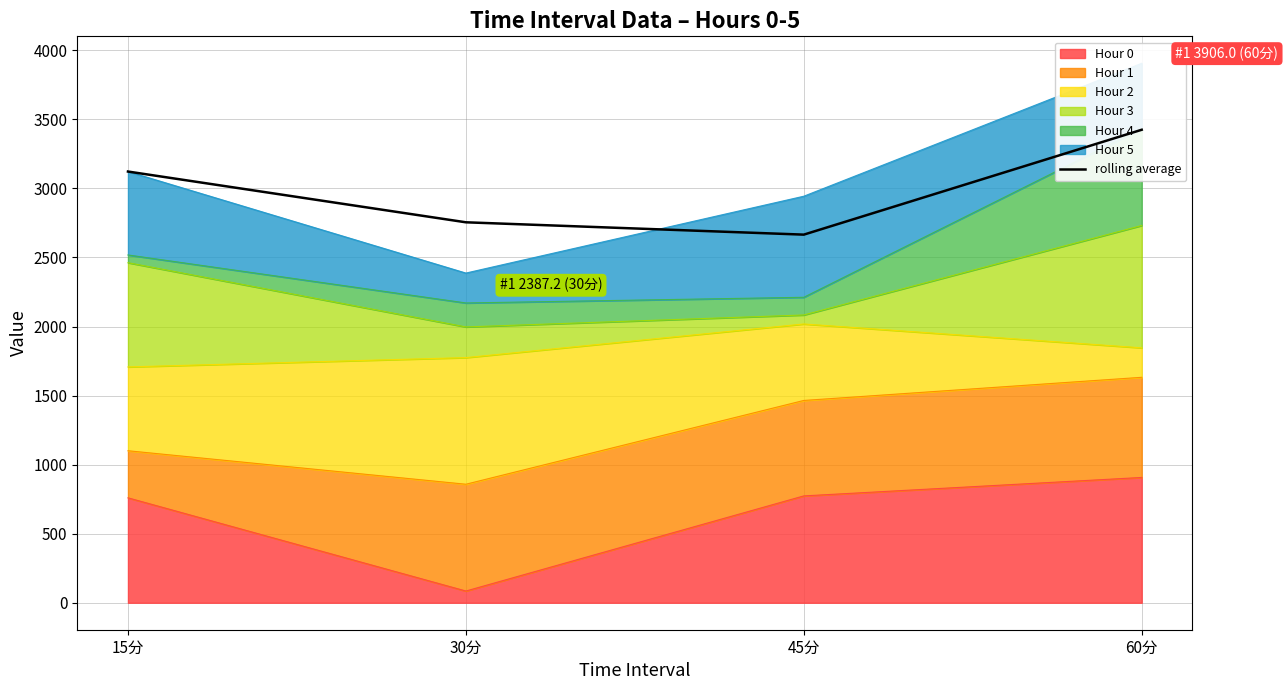

At which category does the chart reach its minimum across all series?

45分